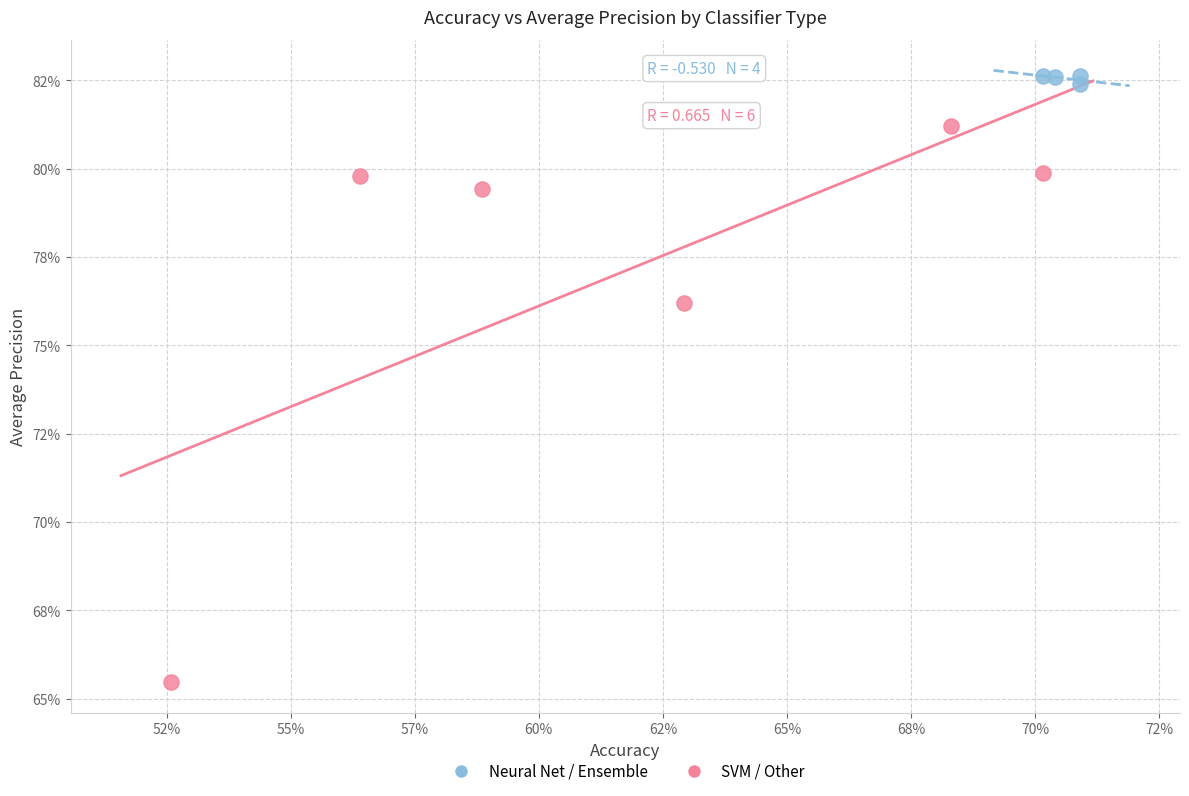

Which series reaches the minimum Y coordinate?

SVM / Other